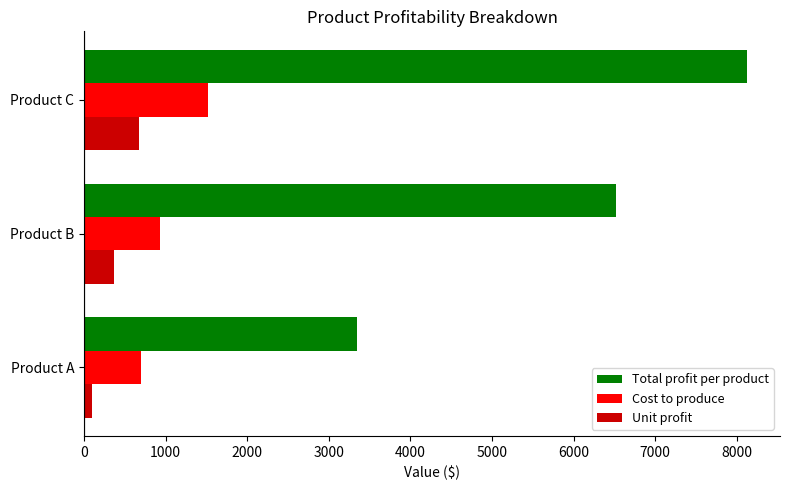

Which series has the largest total across all categories?

Total profit per product